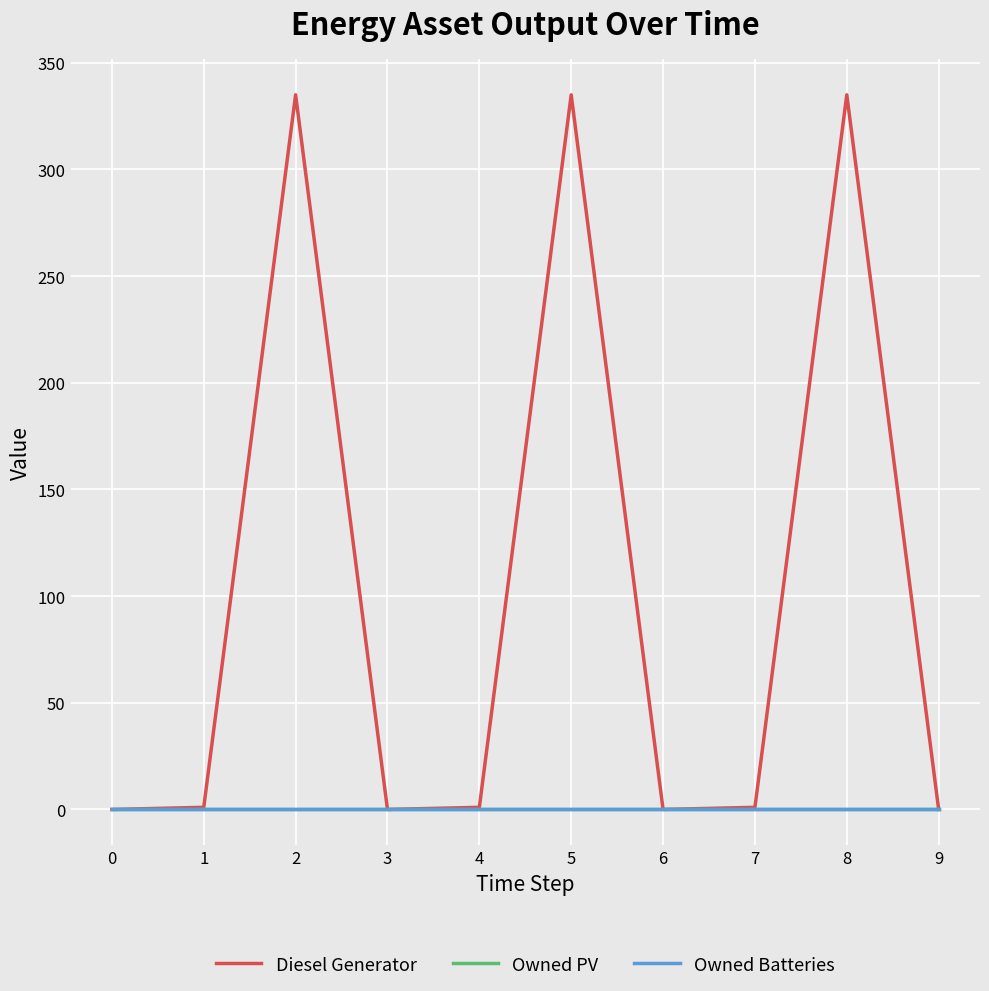

Reading right to left, list all the values displayed in this chart.

Diesel Generator: 9=0	8=335	7=1	6=0	5=335	4=1	3=0	2=335	1=1	0=0
Owned PV: 9=0	8=0	7=0	6=0	5=0	4=0	3=0	2=0	1=0	0=0
Owned Batteries: 9=0	8=0	7=0	6=0	5=0	4=0	3=0	2=0	1=0	0=0